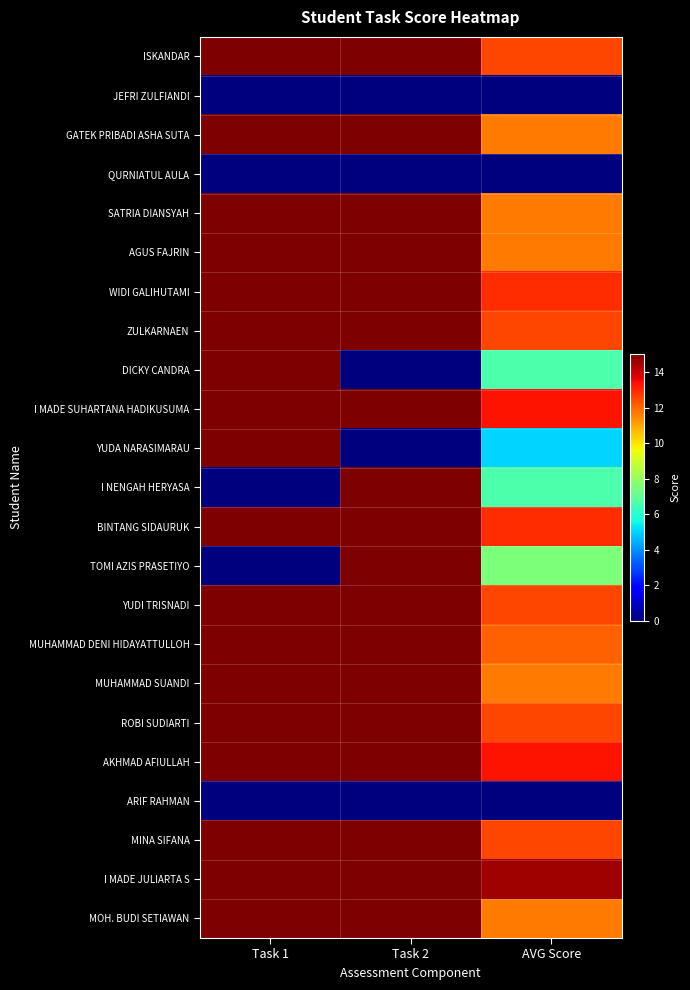

What is the total value across all series at AVG Score?

225.8